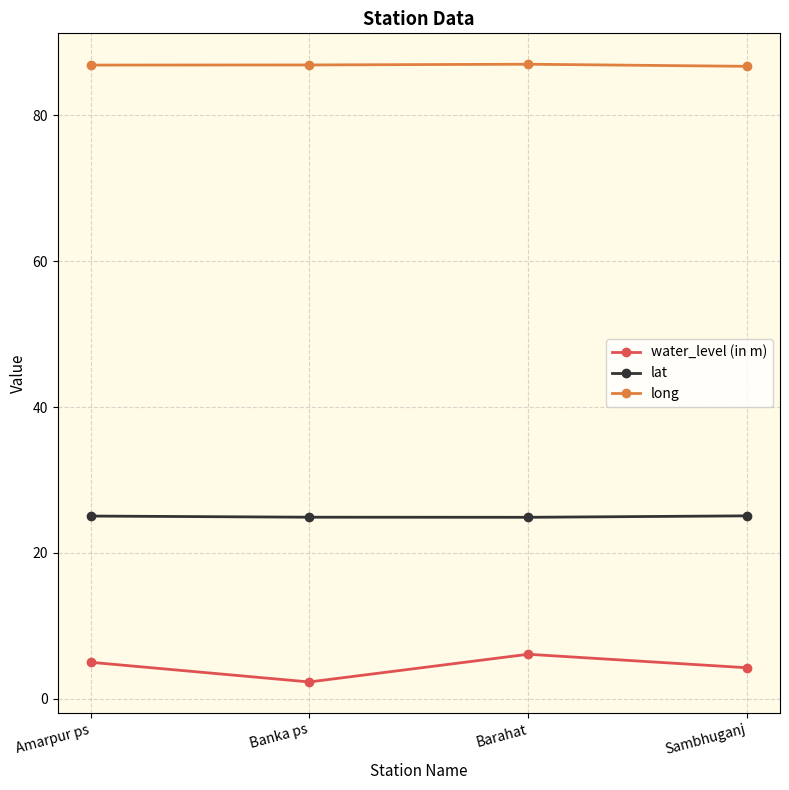

At Sambhuganj, list the series in order from smallest to largest.

water_level (in m), lat, long